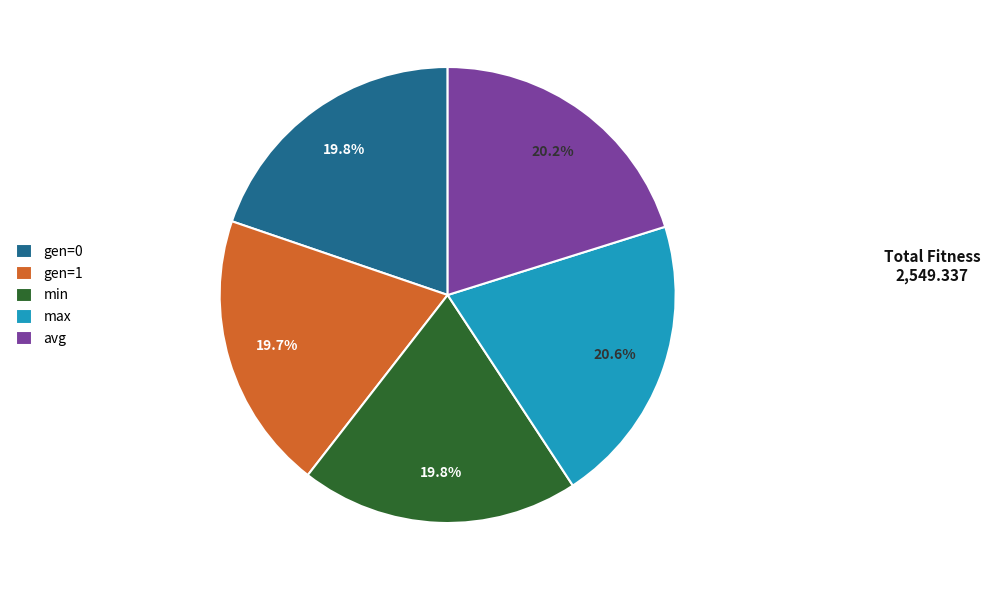

The gen=1 slice represents 20% of the pie. True or false?

True